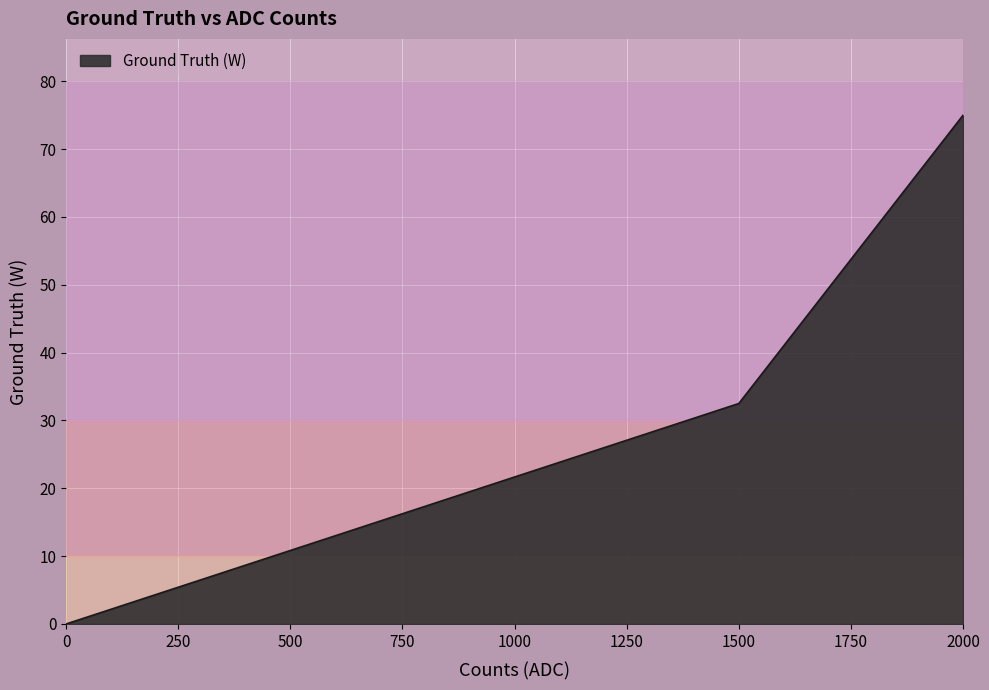

Reading left to right, what are all the values shown in this chart?

0.0	32.5	75.0